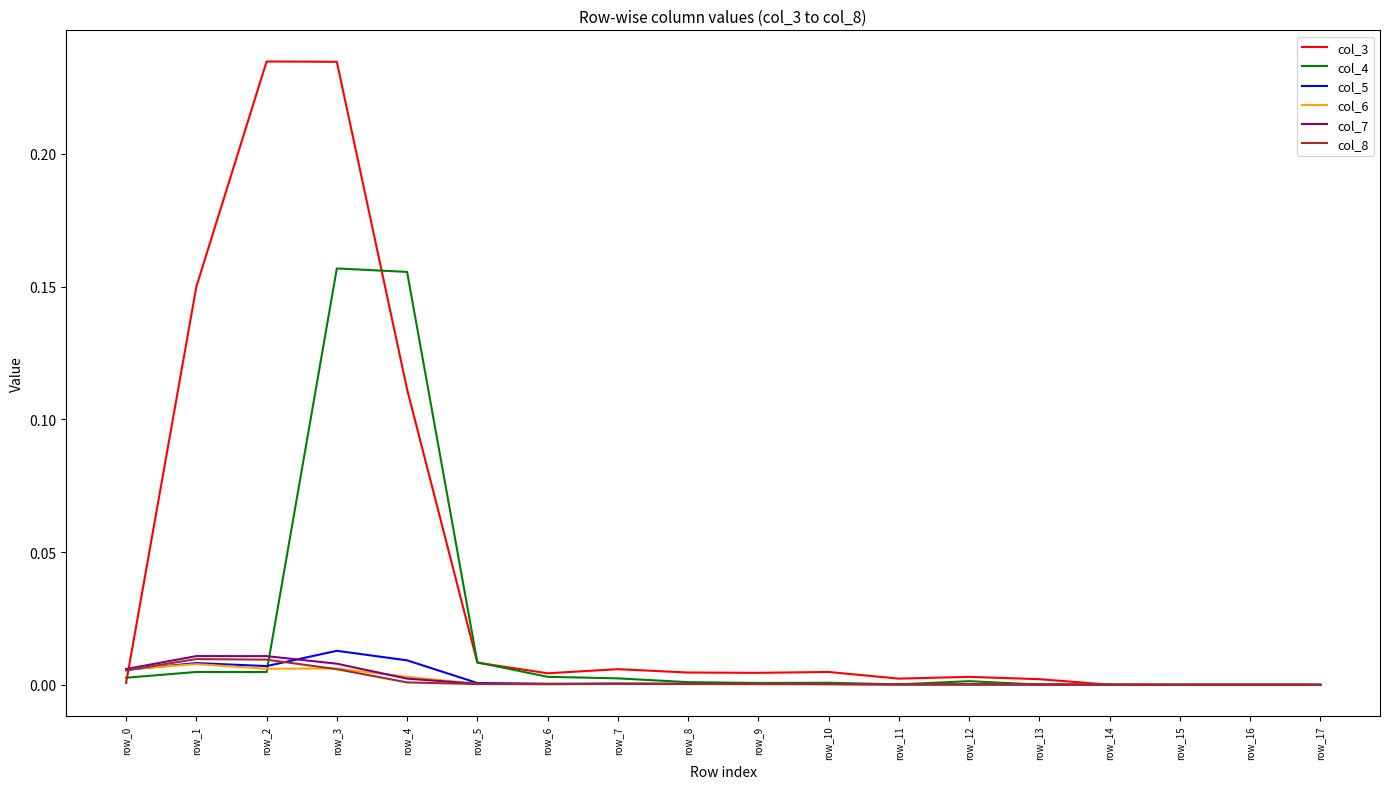

The value of col_3 at row_3 is 0.1. True or false?

False